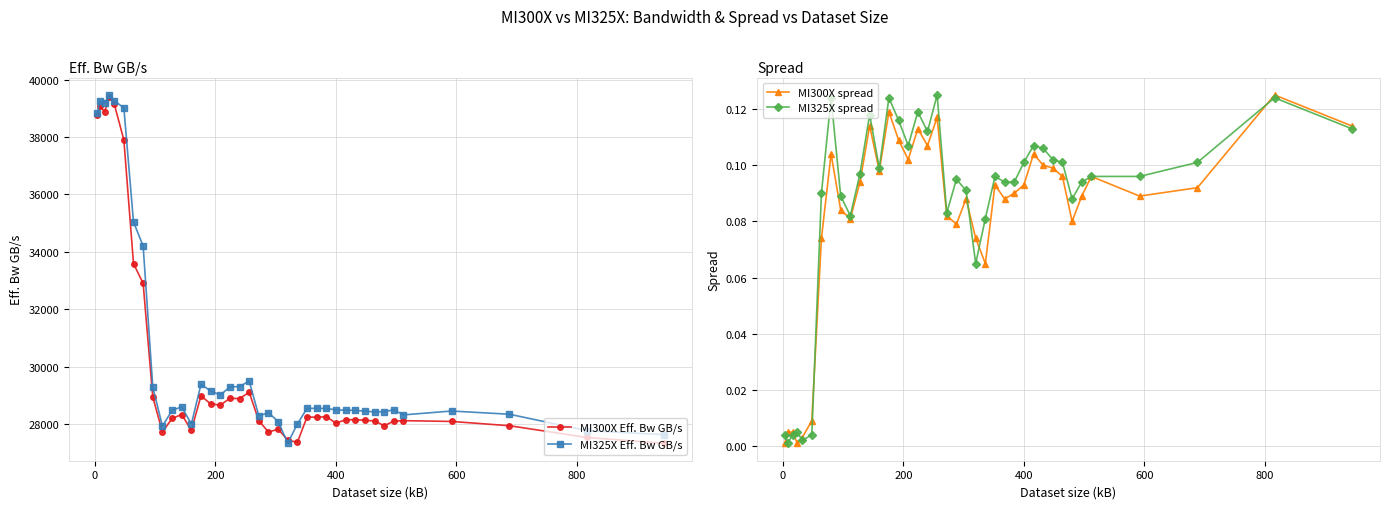

Does the chart have visible grid lines?

Yes